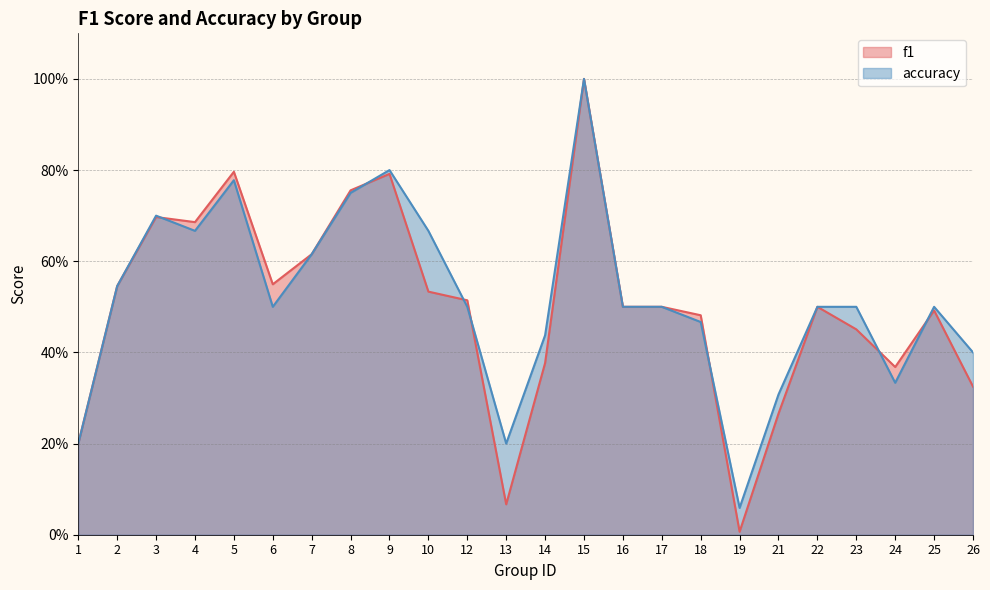

How many data points does each series have?

24